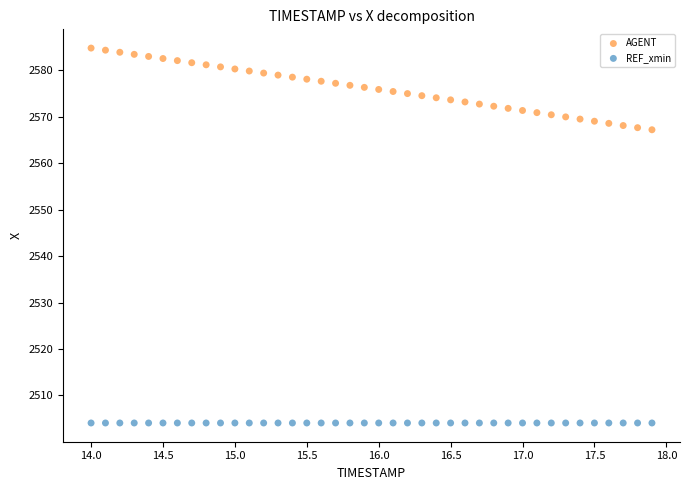

Which series reaches the maximum Y coordinate?

AGENT